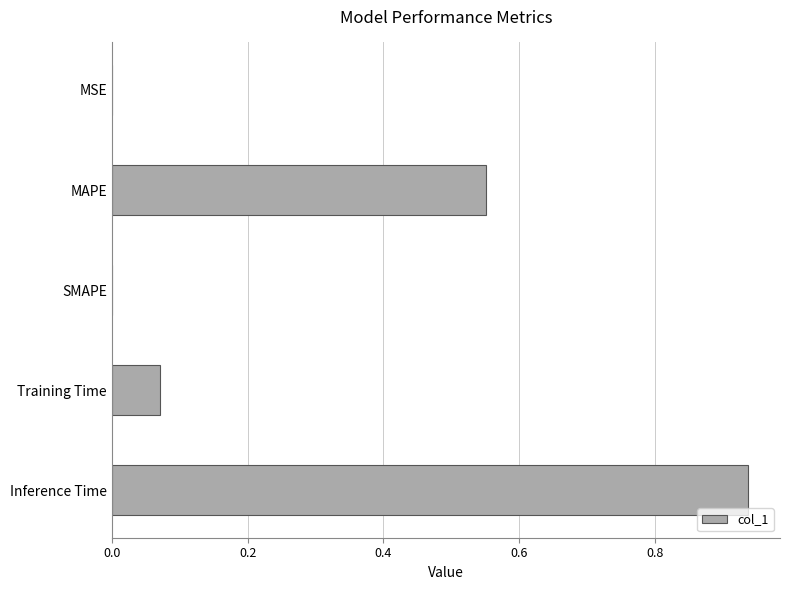

Between Training Time and Inference Time, which is larger?

Inference Time